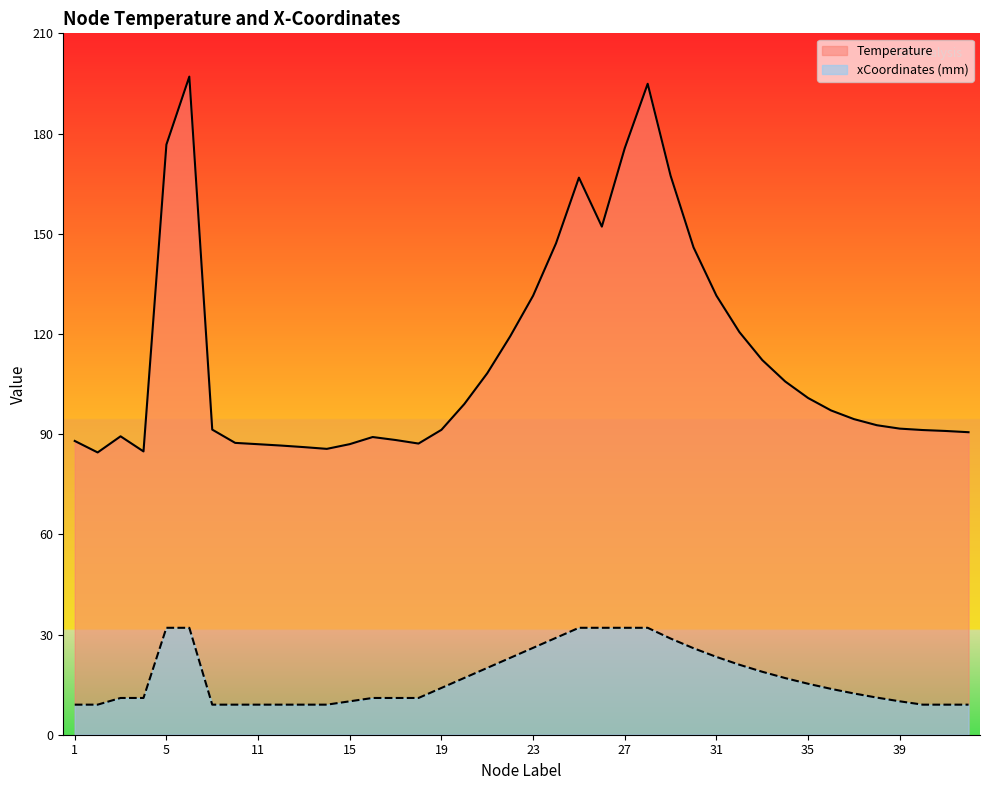

At how many categories does at least one series exceed 31?

40